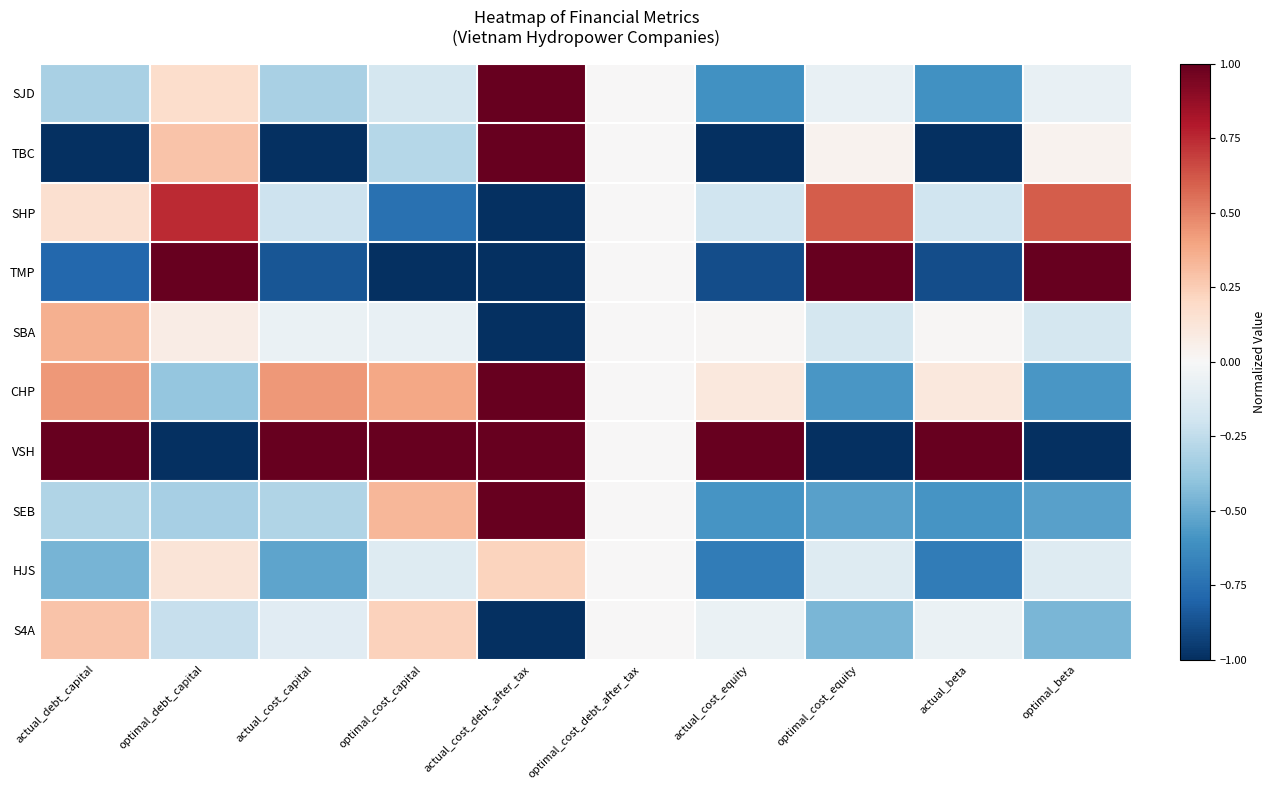

At which category is the sum across all series the highest?

actual_cost_debt_after_tax